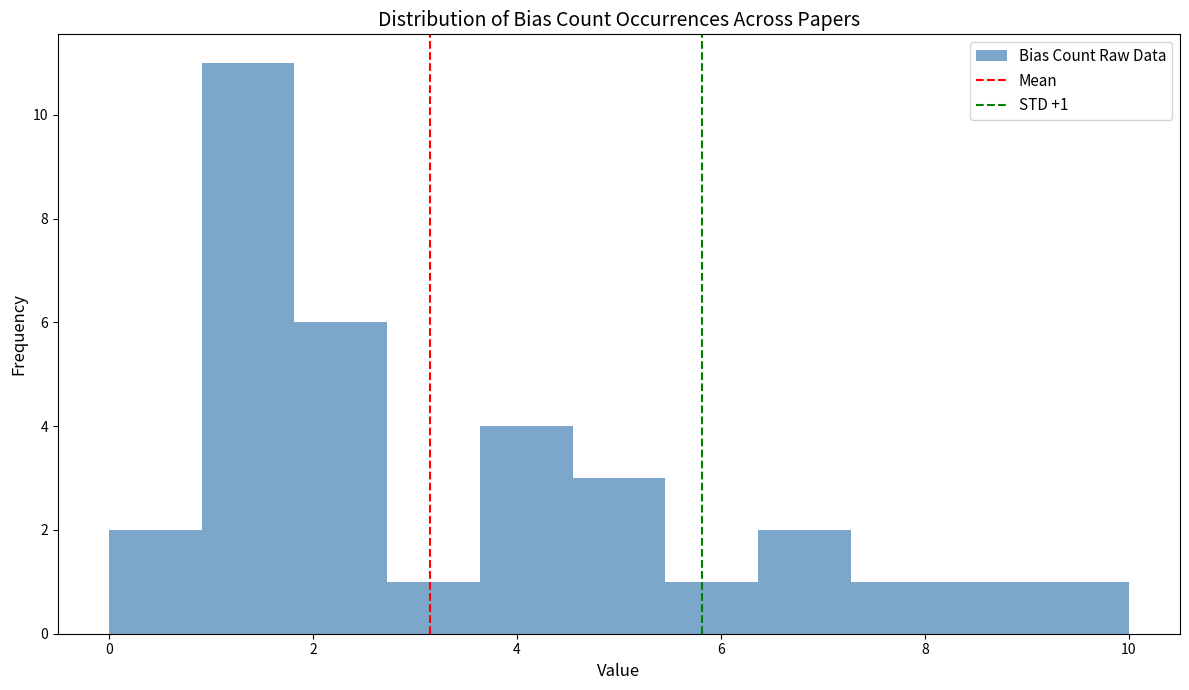

Which range on the x-axis has the tallest bar?

1.0 to 1.8